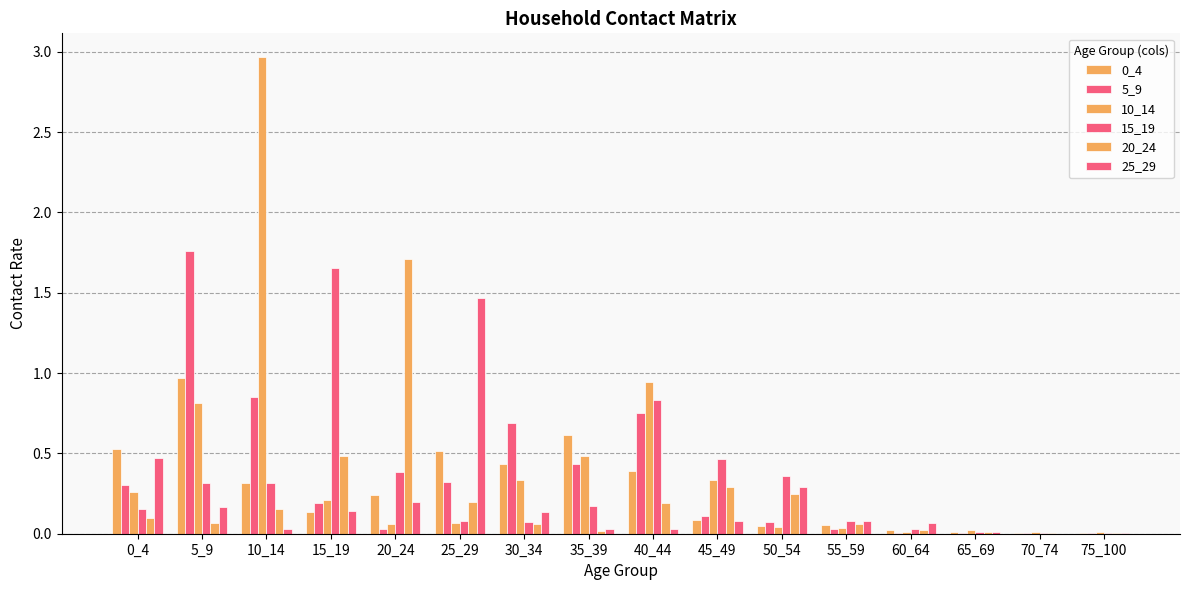

Does the chart contain stacked bars?

No